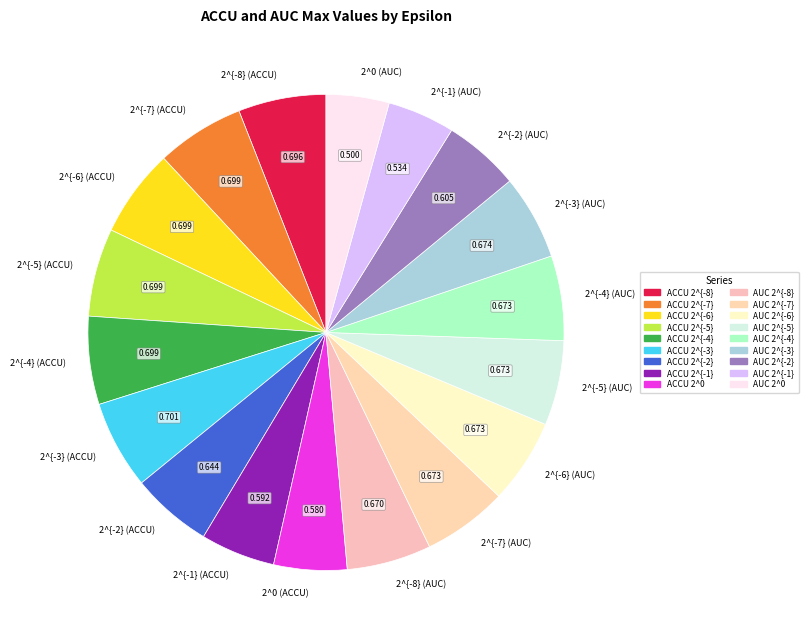

Is there a majority slice in this chart?

No